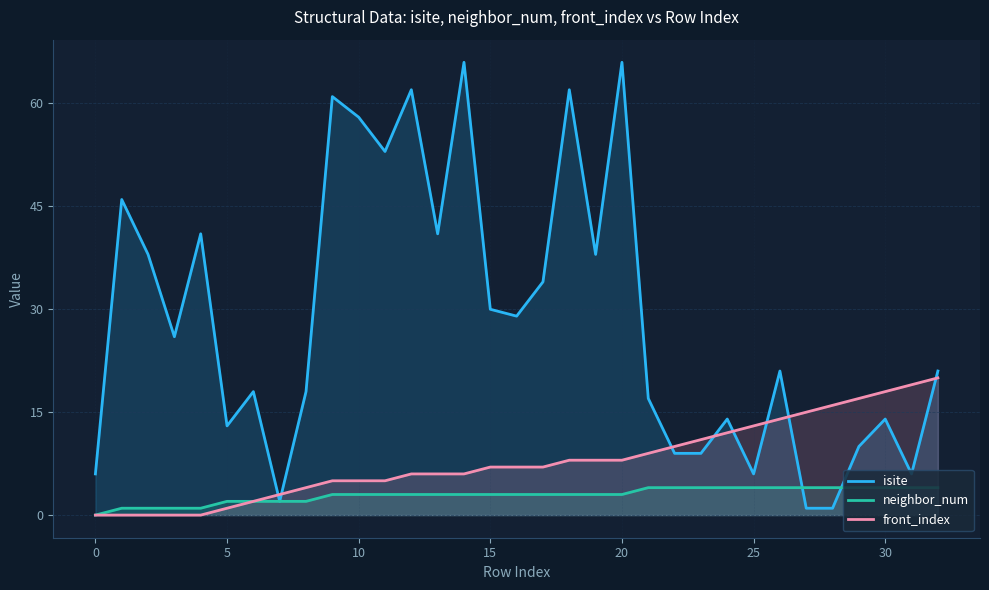

How many lines are shown in the chart?

3